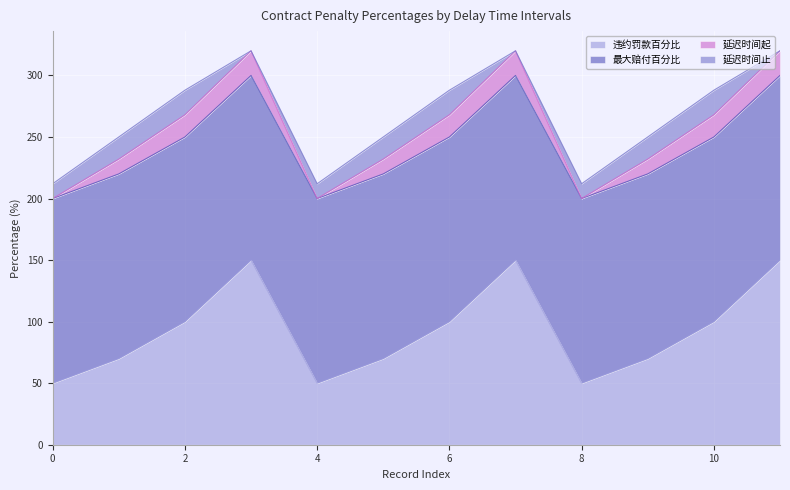

Rank the series at 11 from lowest to highest value.

延迟时间止, 延迟时间起, 违约罚款百分比, 最大赔付百分比